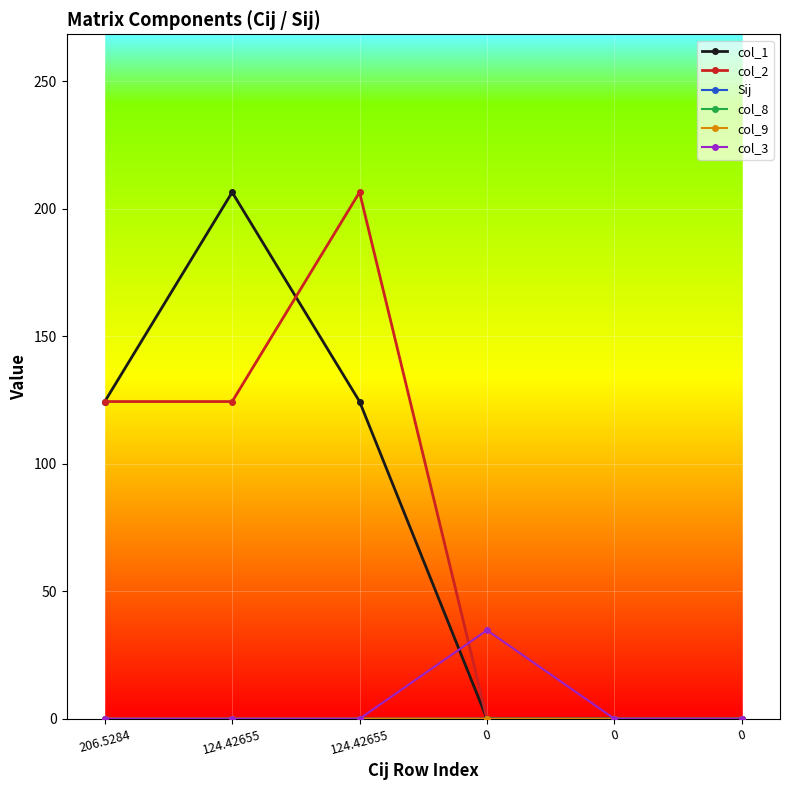

The col_2 series shows 105.5 at 0. True or false?

False